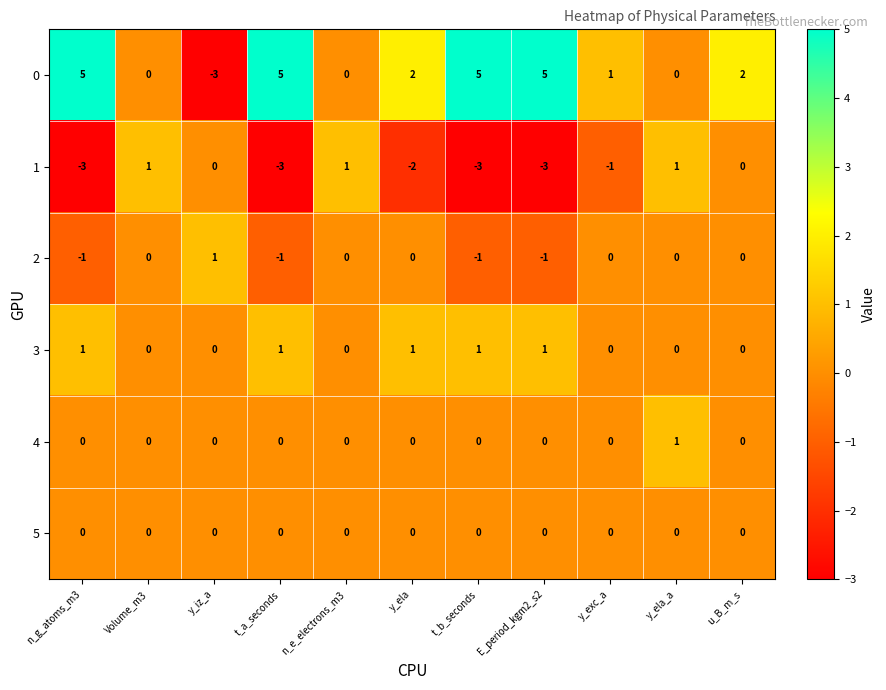

Where does the 1 series first go above -1?

Volume_m3